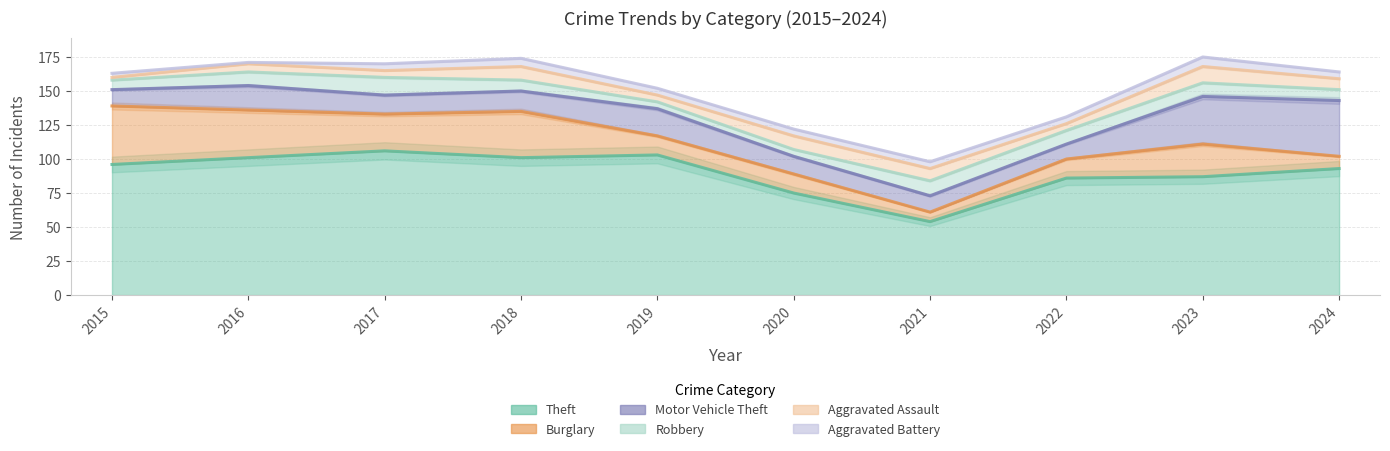

What is the minimum value shown in the chart?

1